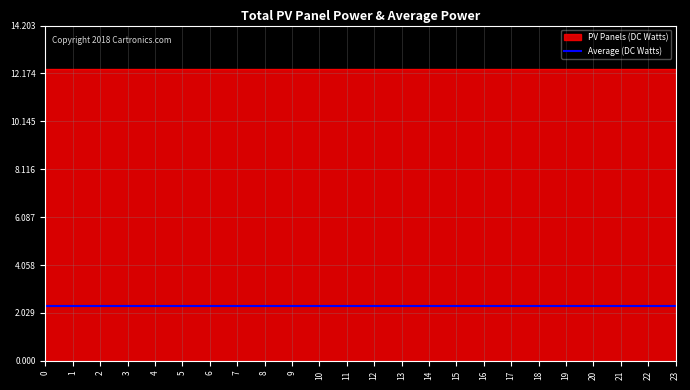

Which series has the largest total across all categories?

PV Panels (DC Watts)